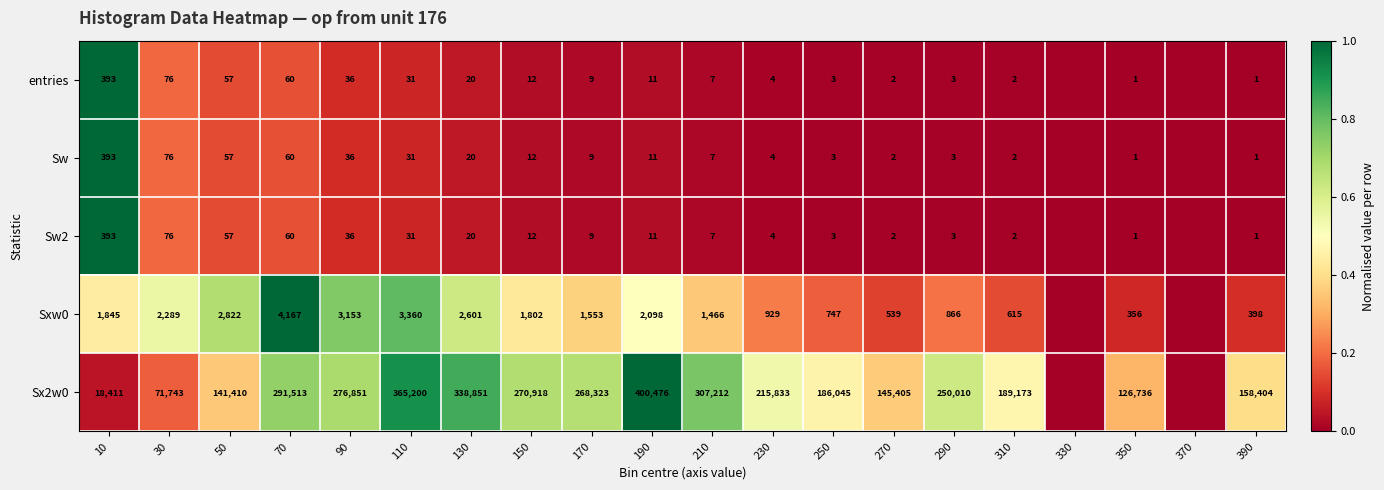

The value of entries at 170 is 9. True or false?

True